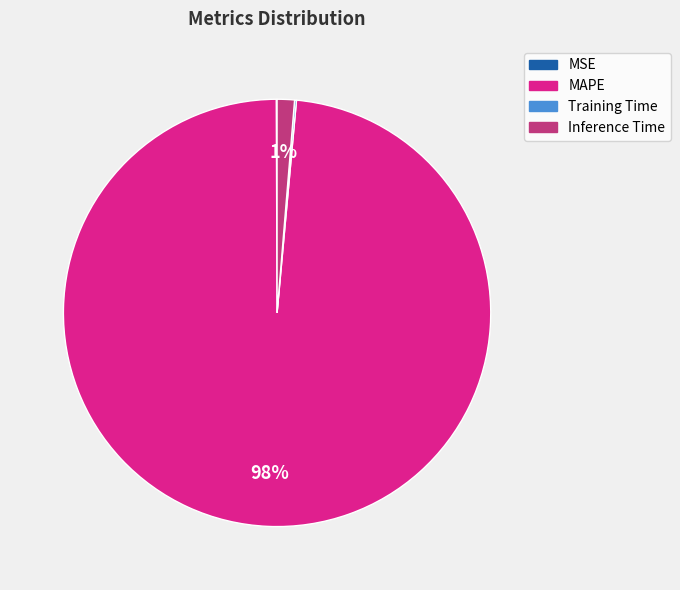

To the nearest percent, what portion does Inference Time represent?

1%